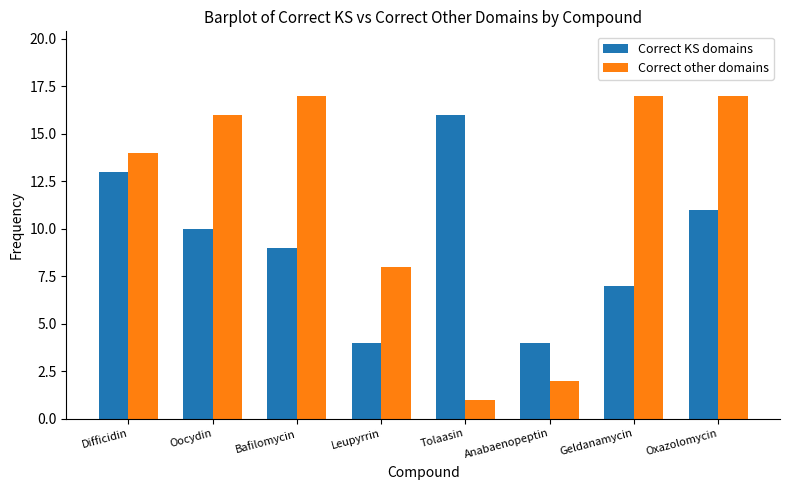

True or false: Correct other domains has a value of 17 at Oxazolomycin.

True